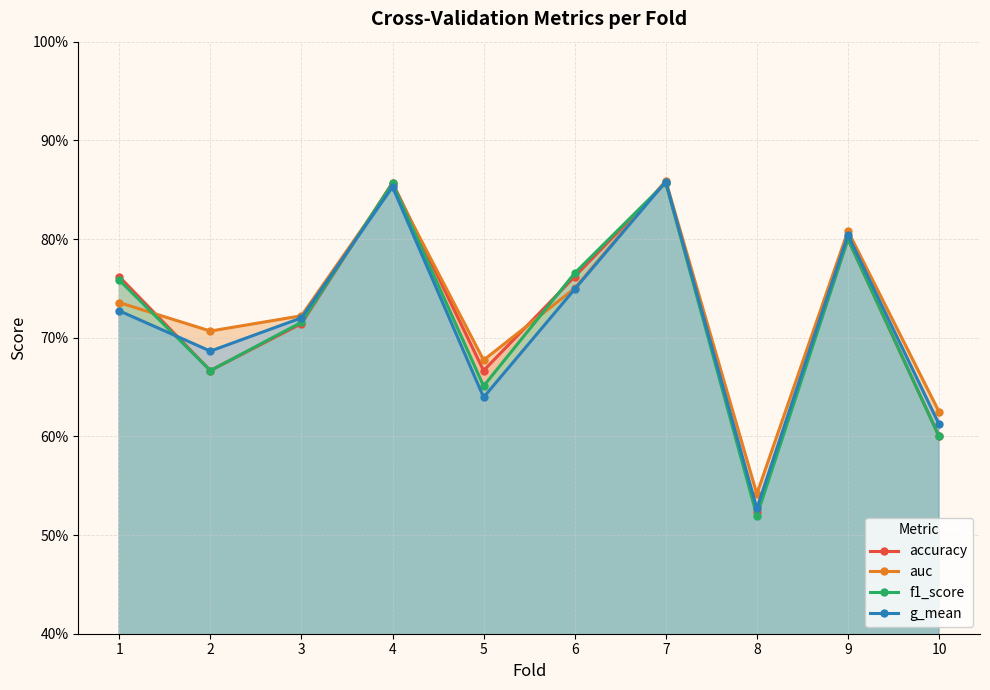

What is the difference between the second highest and minimum values in the g_mean series?

0.3